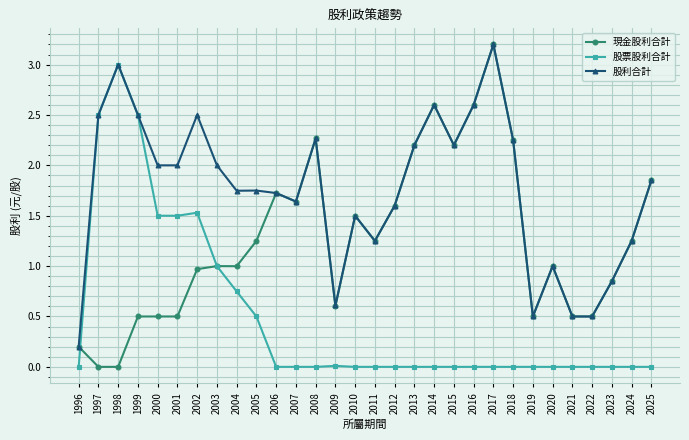

Which category has the highest value across all series?

2017